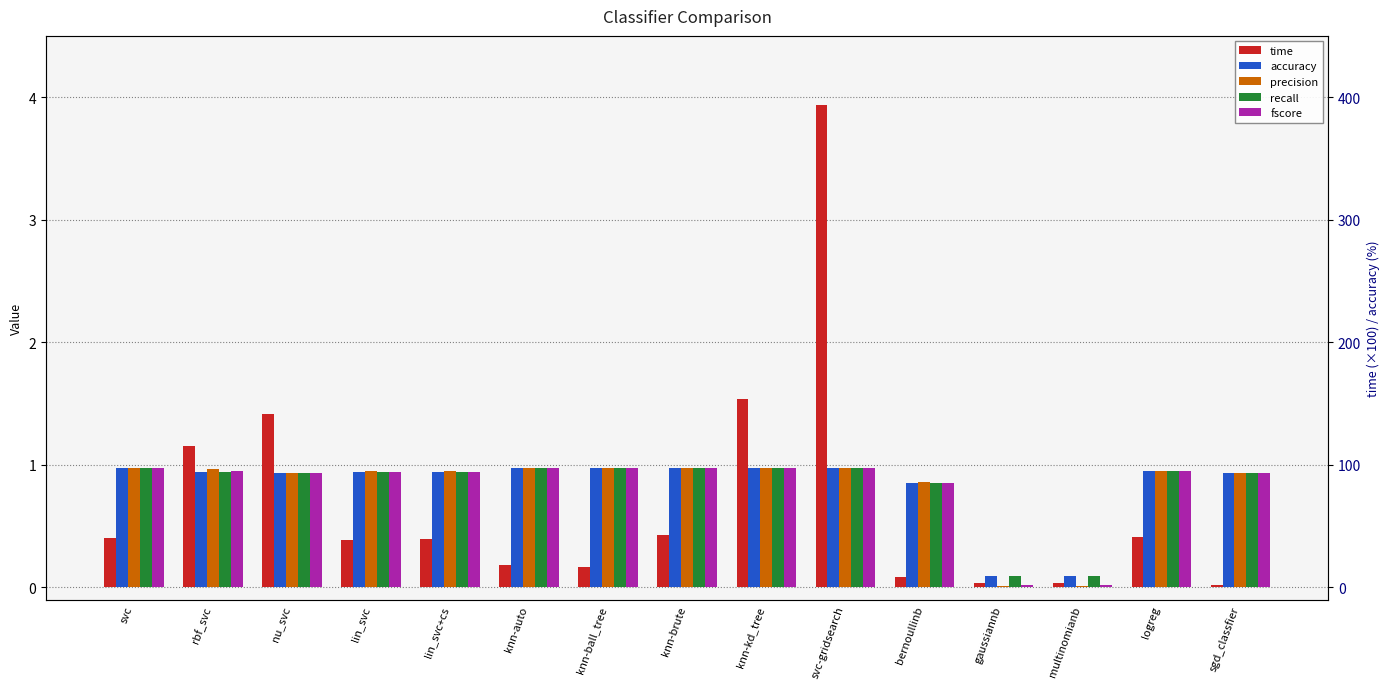

The recall series shows 1.0 at knn-kd_tree. True or false?

True